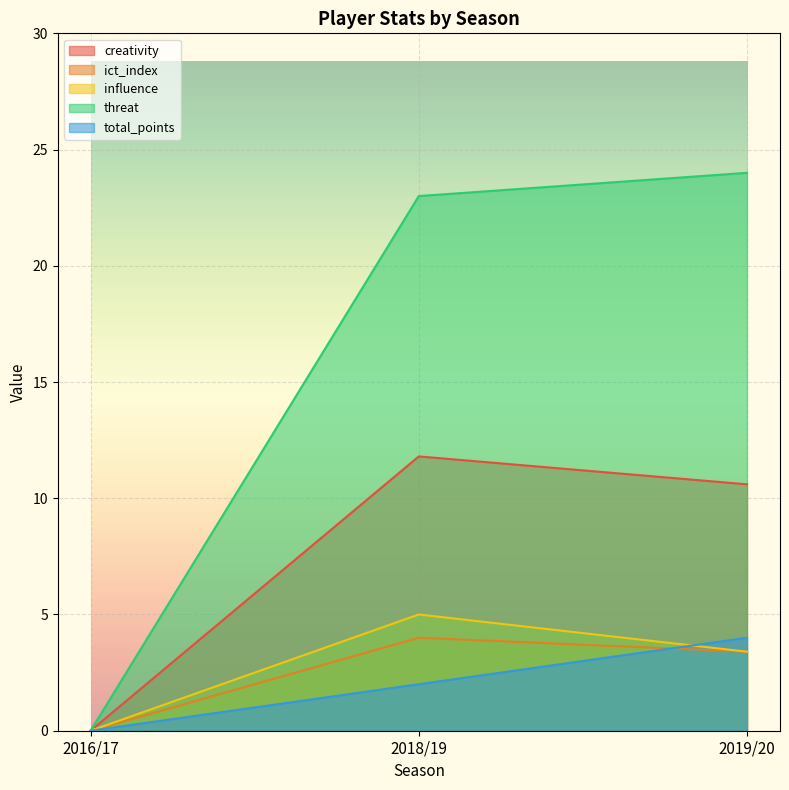

What is the value of the total_points point at the 2nd from the left?

2.0